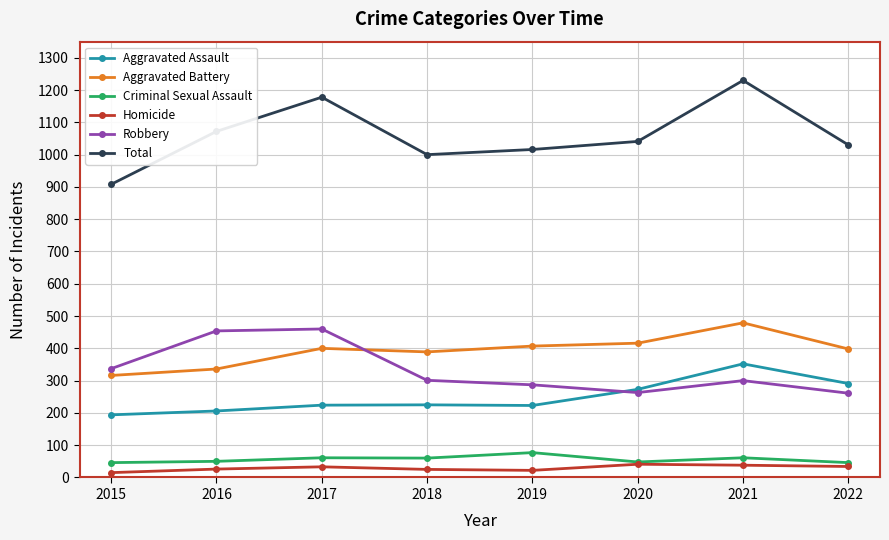

What are all the series names shown in the legend?

Aggravated Assault, Aggravated Battery, Criminal Sexual Assault, Homicide, Robbery, Total